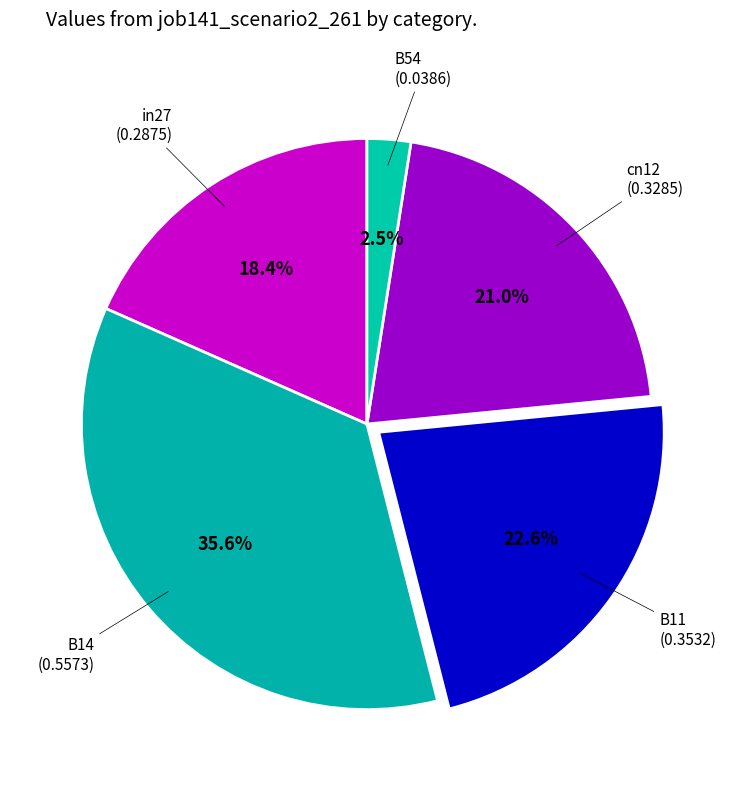

Count the number of slices in the pie.

5